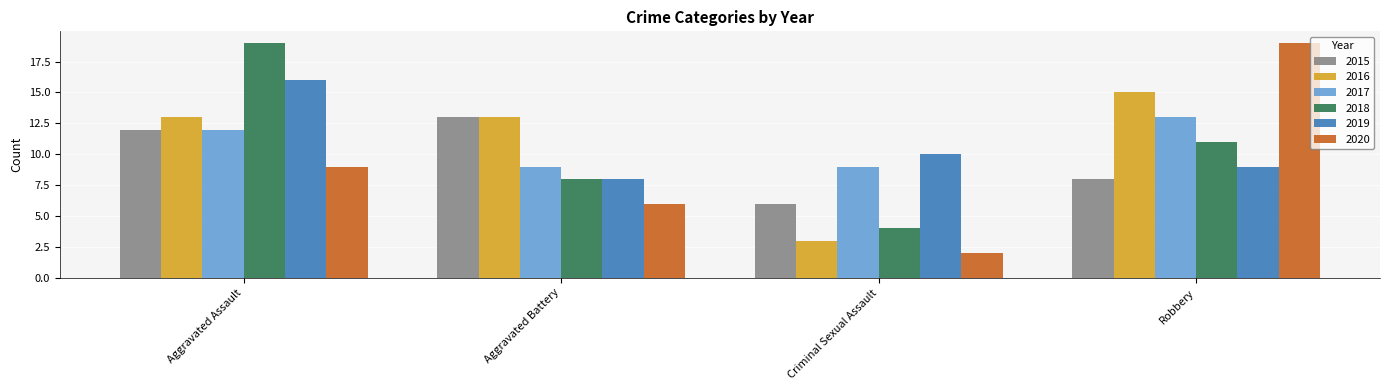

What are all the series names shown in the legend?

2015, 2016, 2017, 2018, 2019, 2020